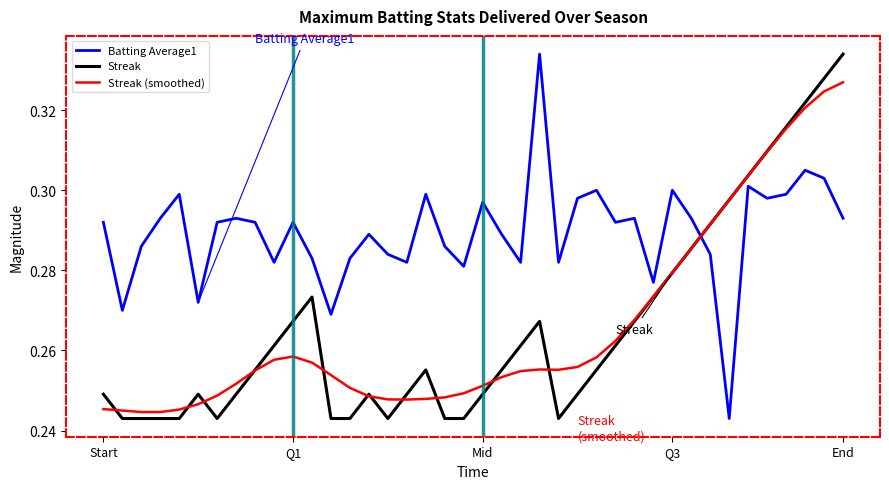

After their last crossing, which series has the higher values: Batting Average1 or Streak?

Streak